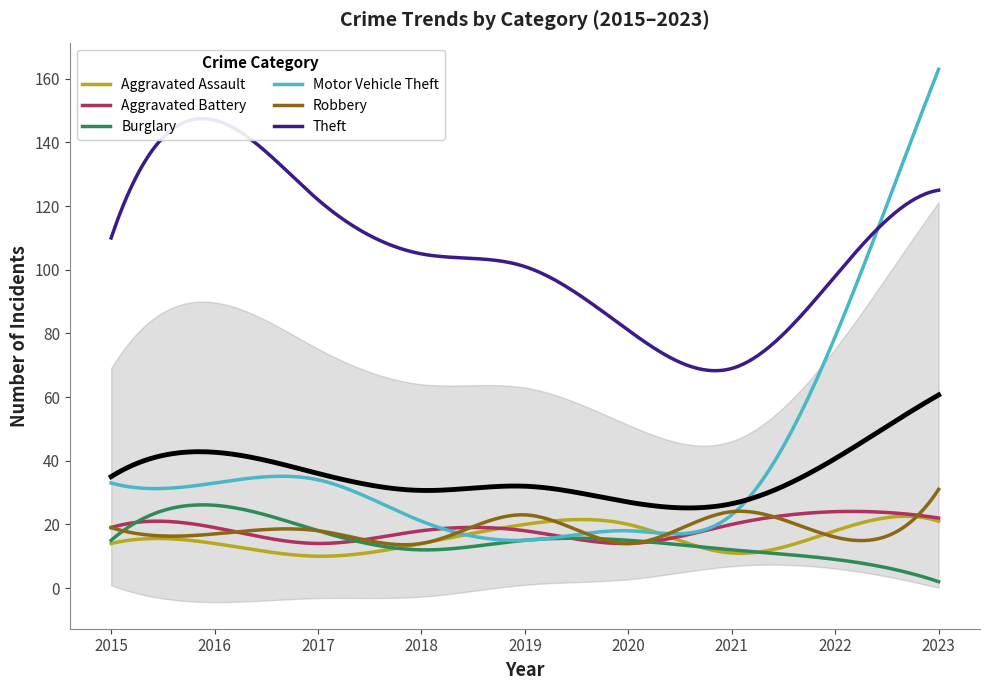

How many values in the Robbery series exceed 18?

4